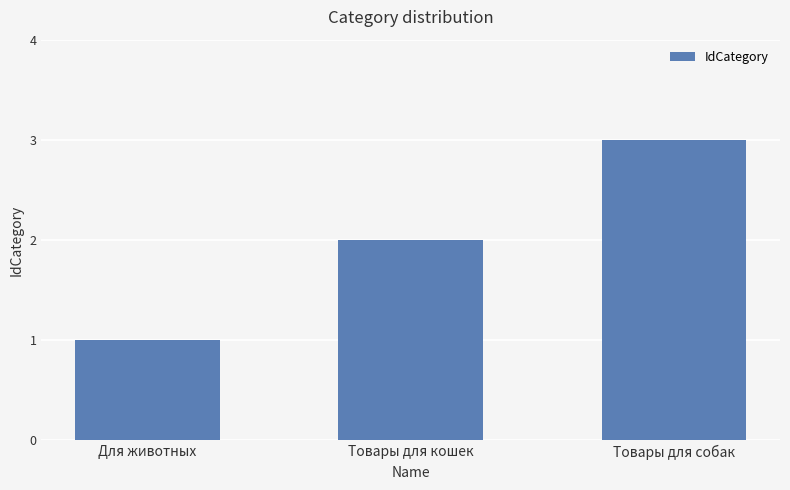

Rank the categories by value from lowest to highest.

Для животных, Товары для кошек, Товары для собак